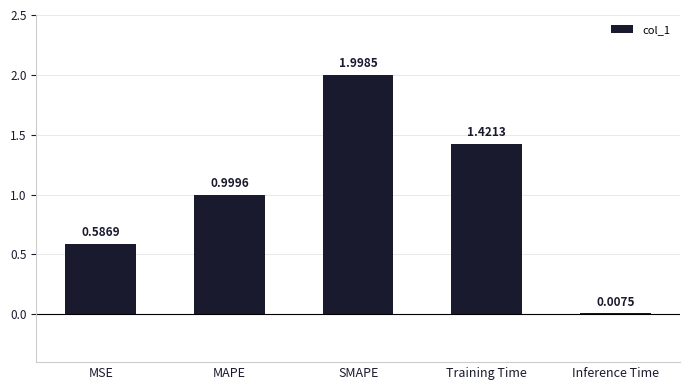

What is the sum of all values?

5.0